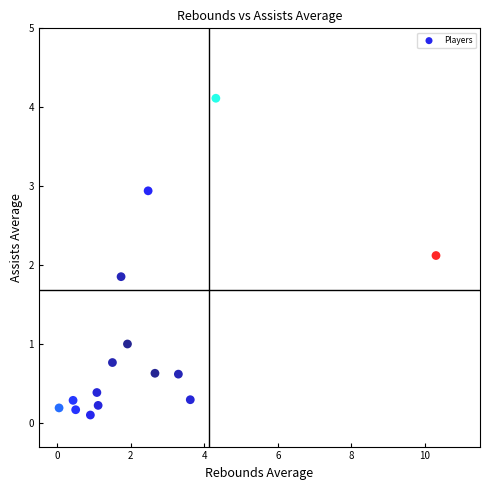

What is the range of X values (max minus min)?

10.3